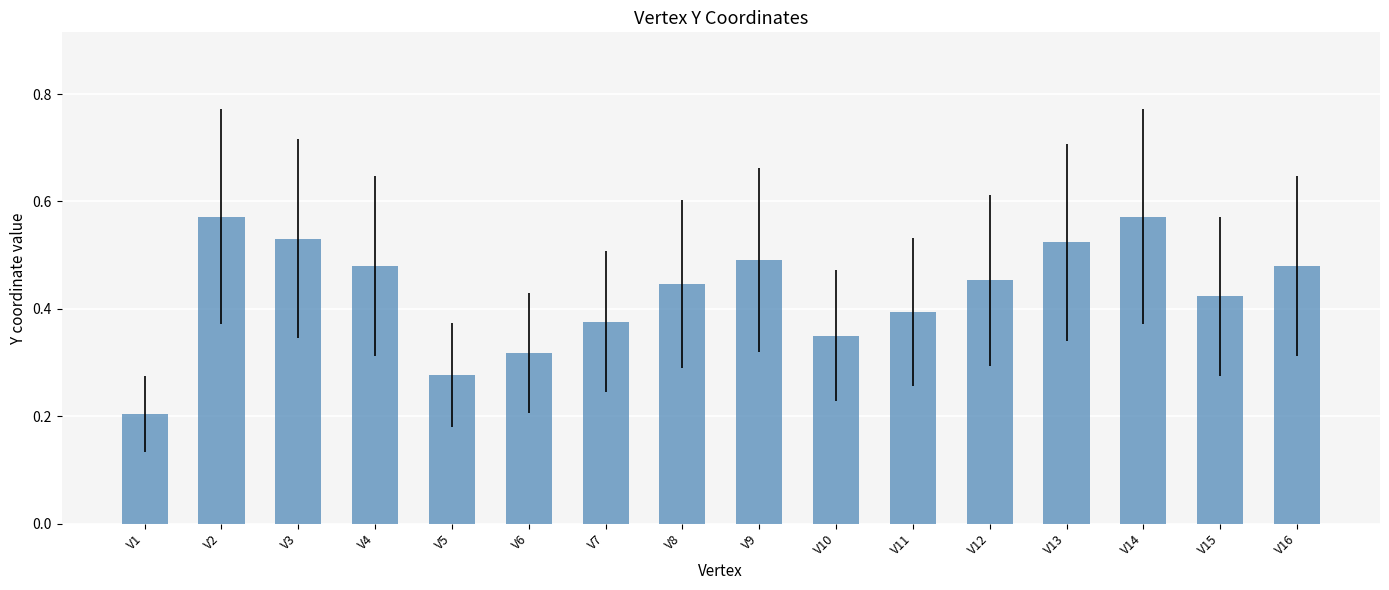

Is it true that the value at V11 is 0.4?

True